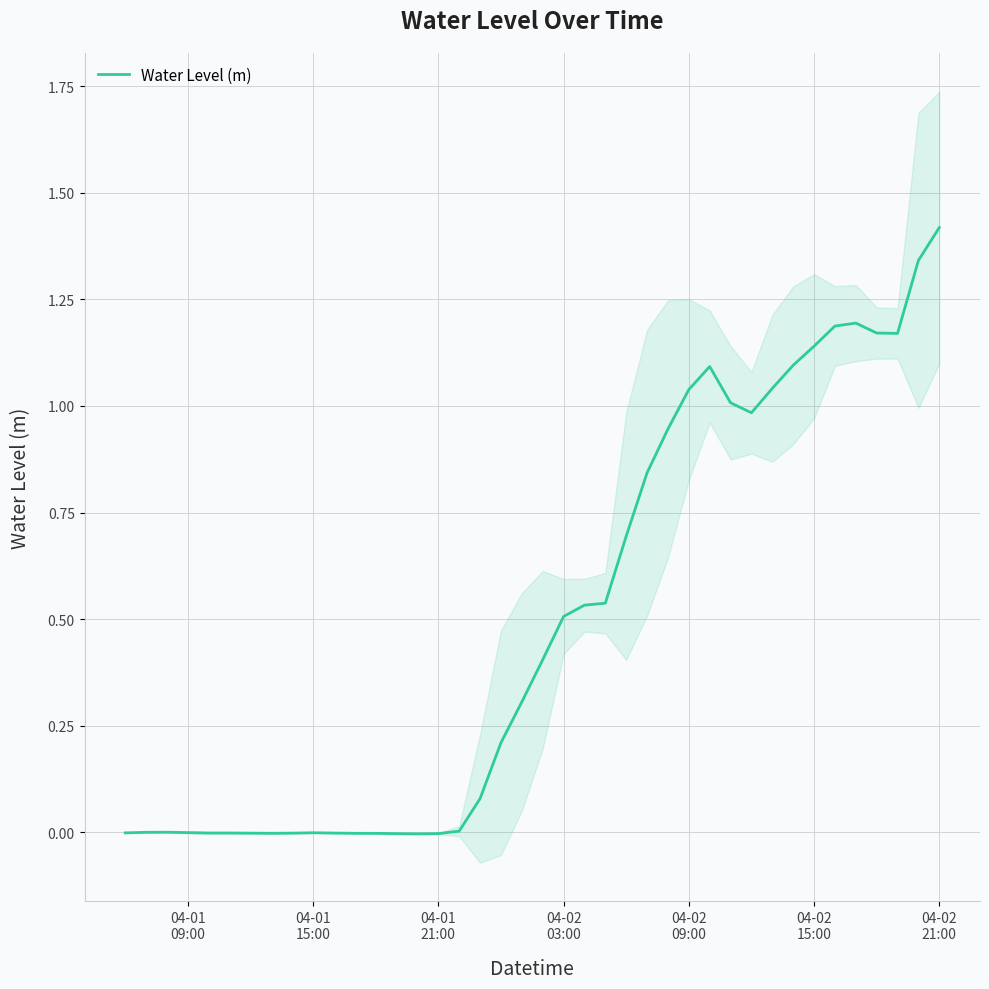

Reading right to left, extract all data points from this chart.

1.4	1.3	1.2	1.2	1.2	1.2	1.1	1.1	1.0	1.0	1.0	1.1	1.0	0.9	0.8	0.7	0.5	0.5	0.5	0.4	0.3	0.2	0.1	0.0	-0.0	-0.0	-0.0	-0.0	-0.0	-0.0	-0.0	-0.0	-0.0	-0.0	-0.0	-0.0	-0.0	0.0	-0.0	-0.0